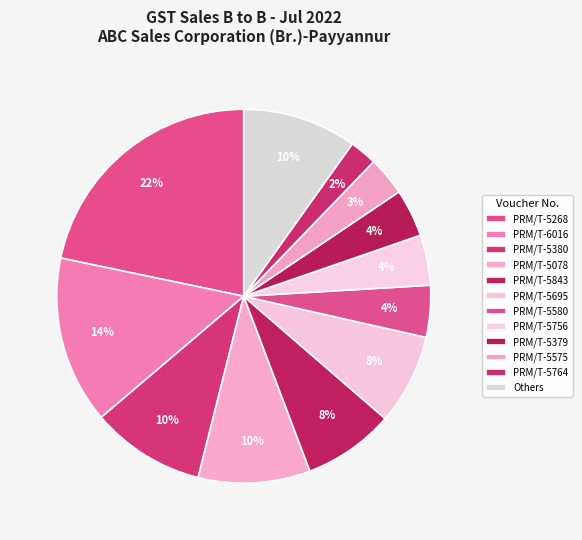

How many segments does this pie chart have?

12